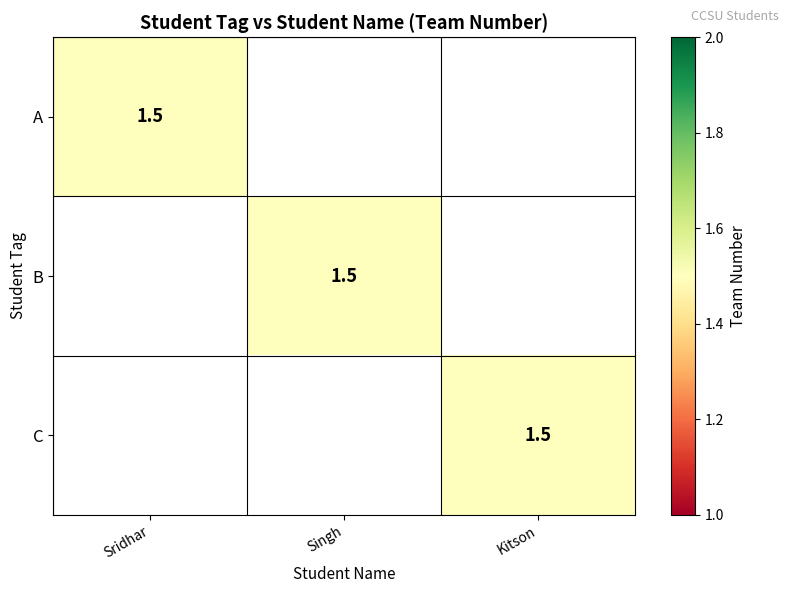

How many data points in Sridhar, Kavitha (Student) are less than 2?

1